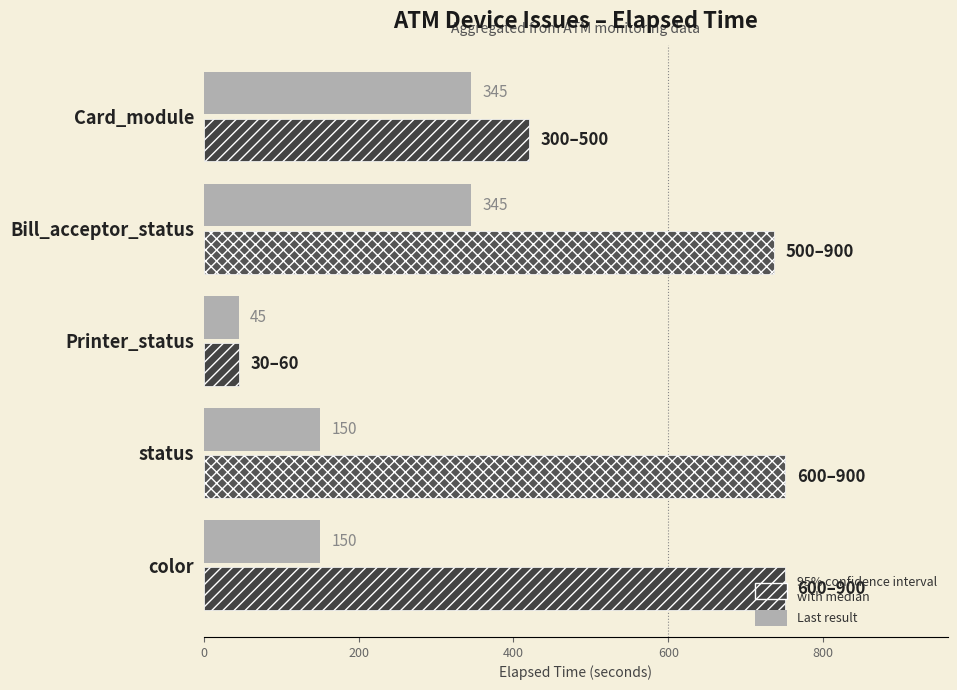

What is the smallest value displayed?

45